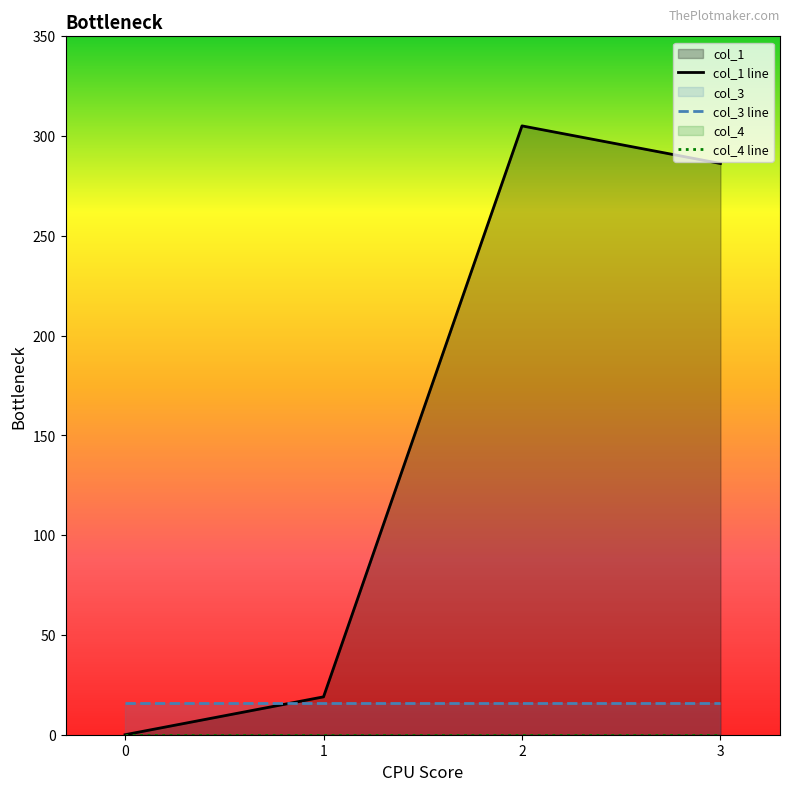

What is the sum of the col_1 values at 1 and 3?

305.3